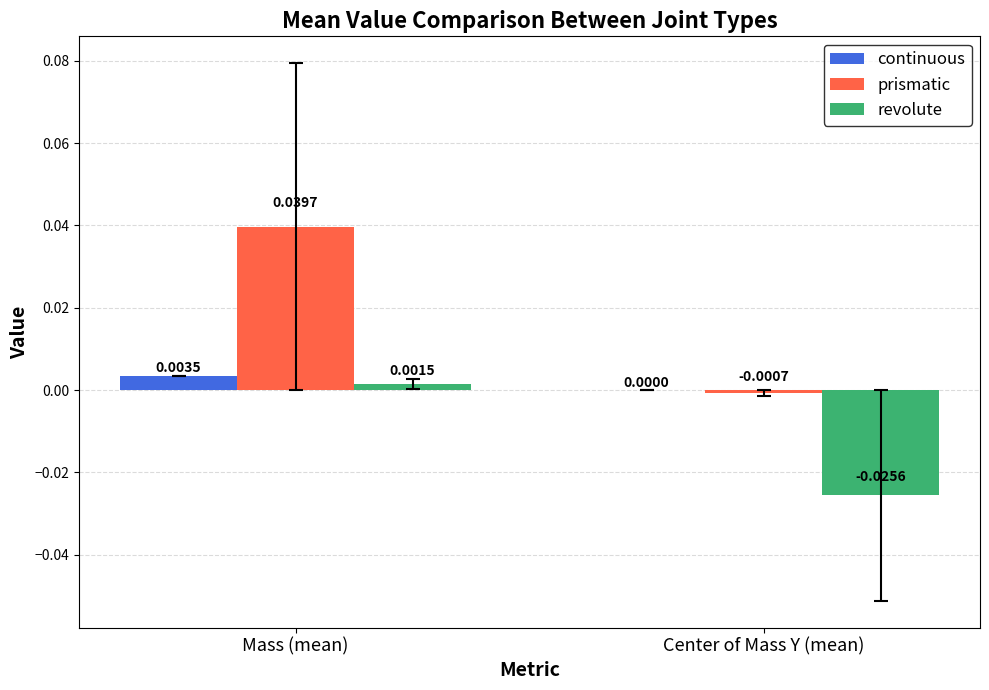

Which category has the highest value in the revolute series?

Mass (mean)